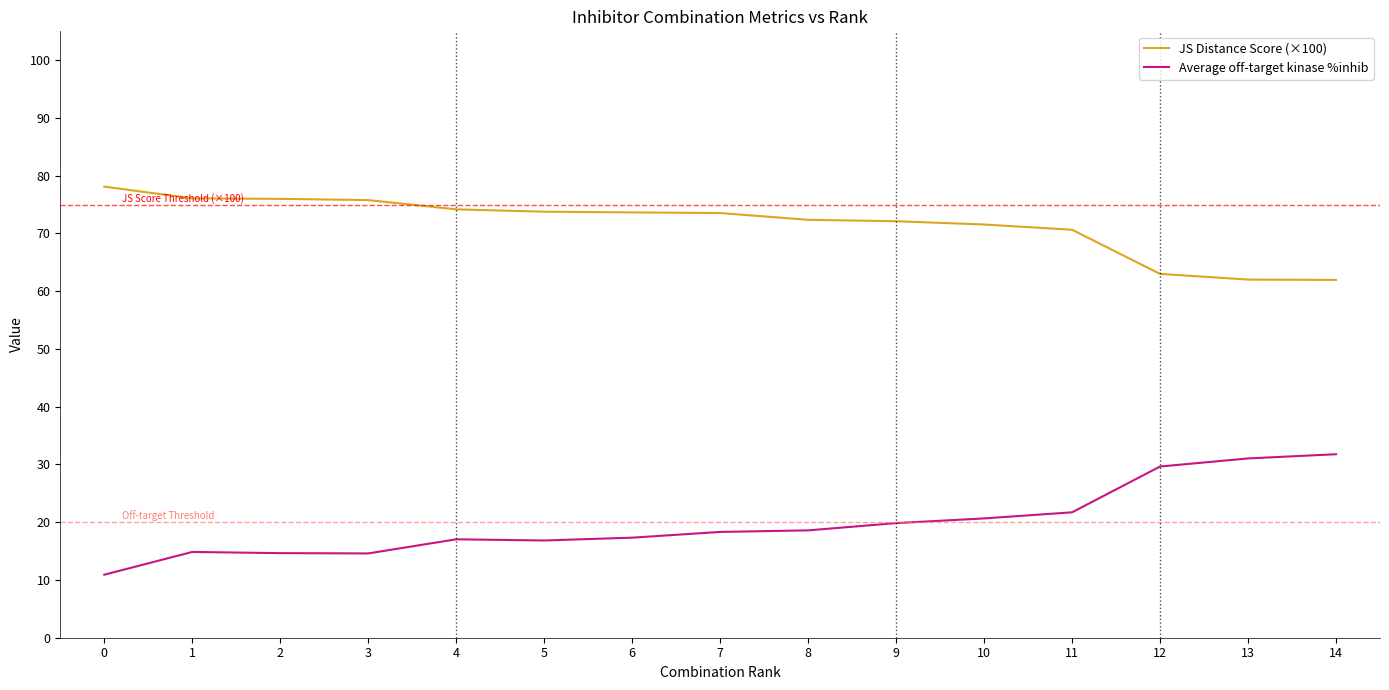

How many lines are shown in the chart?

2